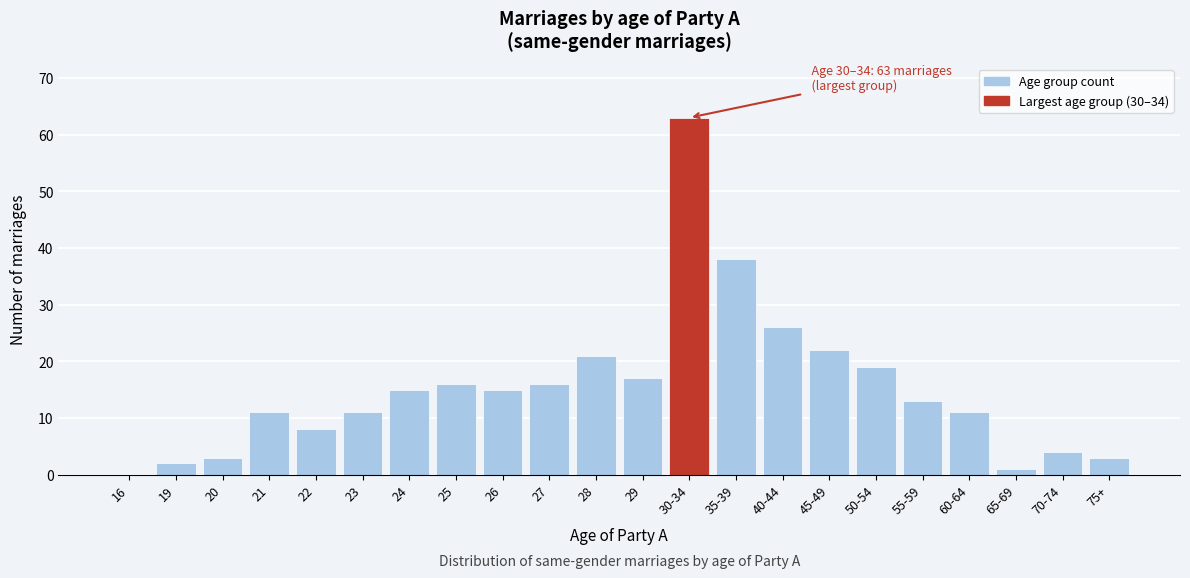

Reading left to right, transcribe all the data shown in this chart.

16=0	19=2	20=3	21=11	22=8	23=11	24=15	25=16	26=15	27=16	28=21	29=17	30-34=63	35-39=38	40-44=26	45-49=22	50-54=19	55-59=13	60-64=11	65-69=1	70-74=4	75+=3